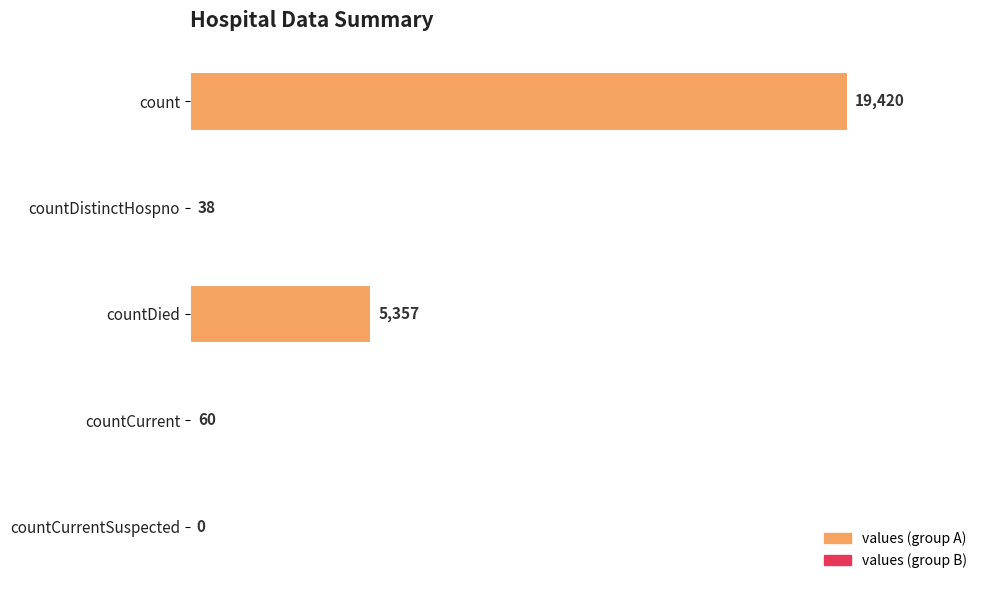

The value at countCurrentSuspected is 0. True or false?

True